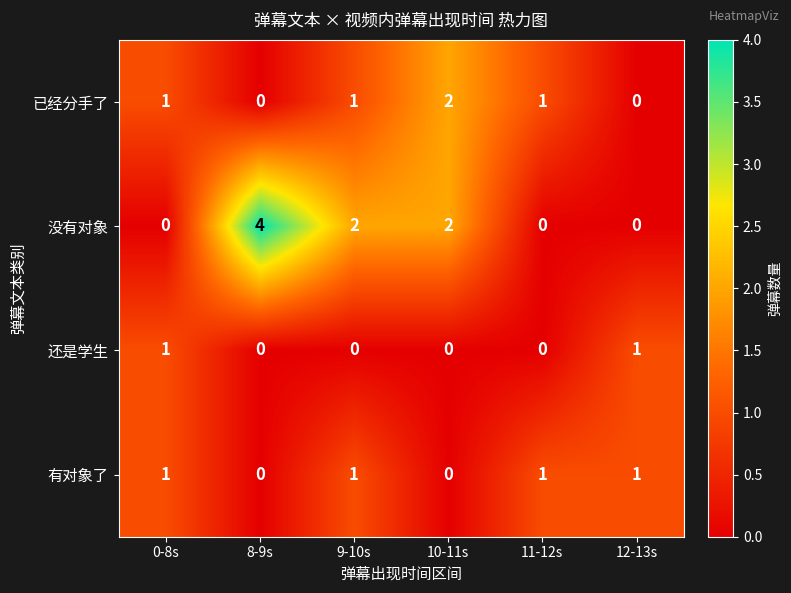

How many categories are shown in the chart?

6